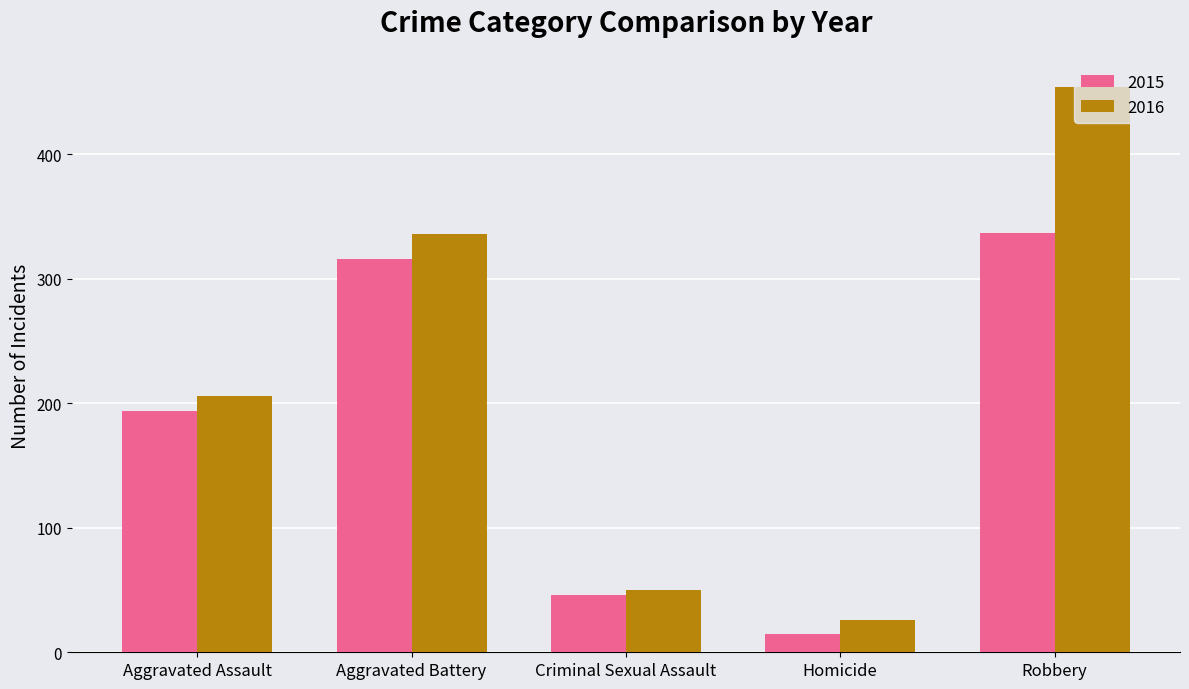

What is the label of the 5th bar from the left?

Robbery